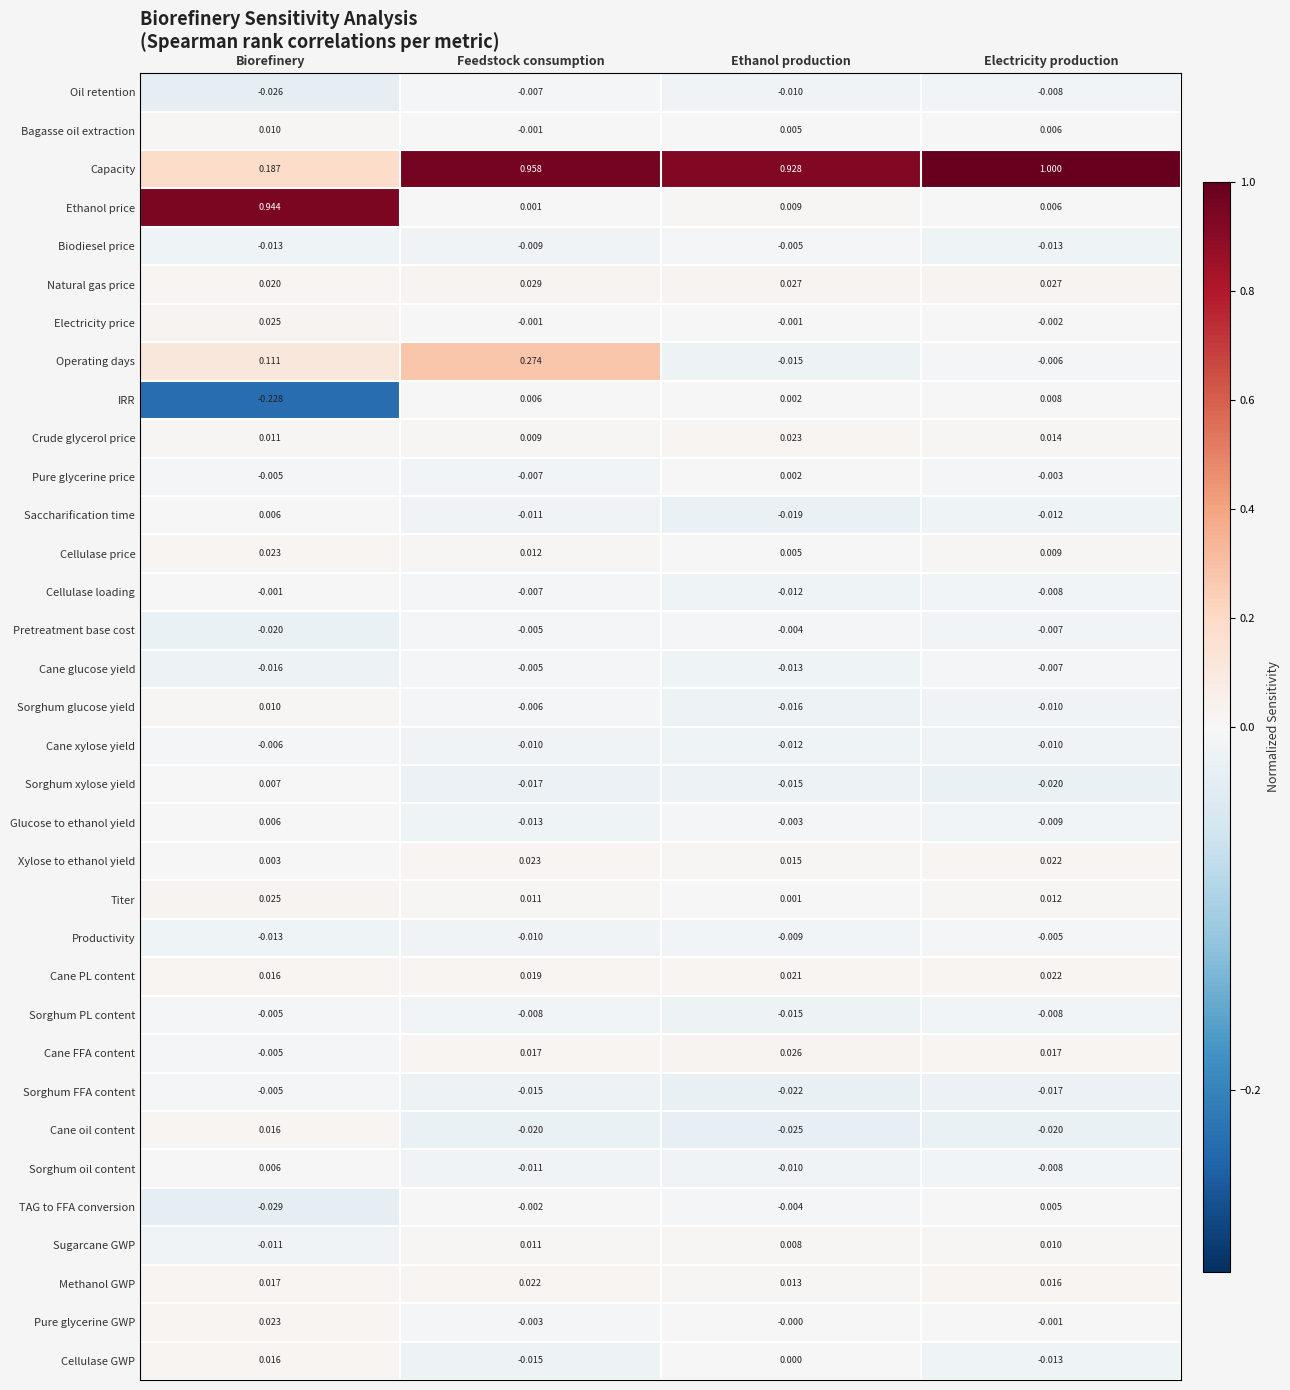

Where is Productivity nearest to the value 0?

Electricity production